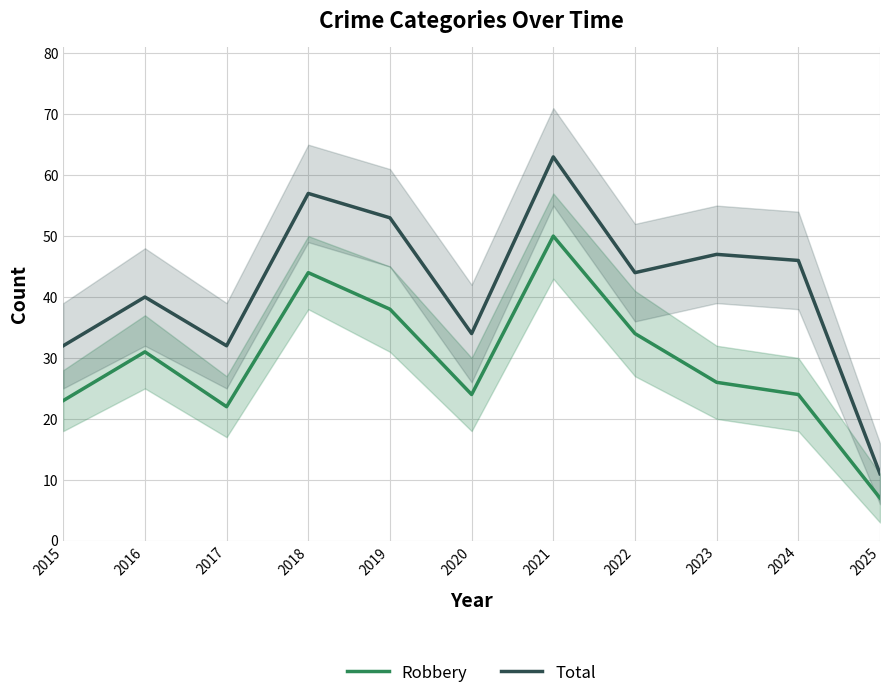

At 2021, list the series in order from smallest to largest.

Robbery, Total